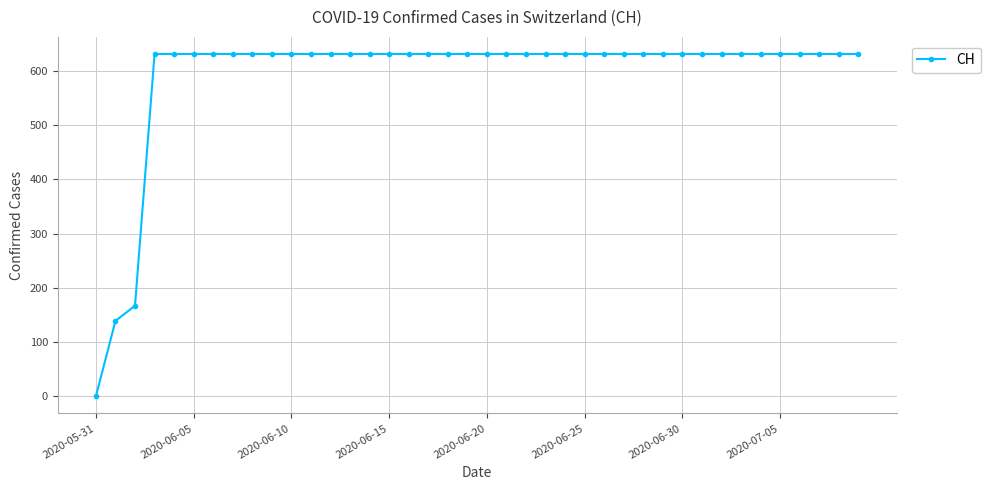

What is the maximum value shown in the chart?

631